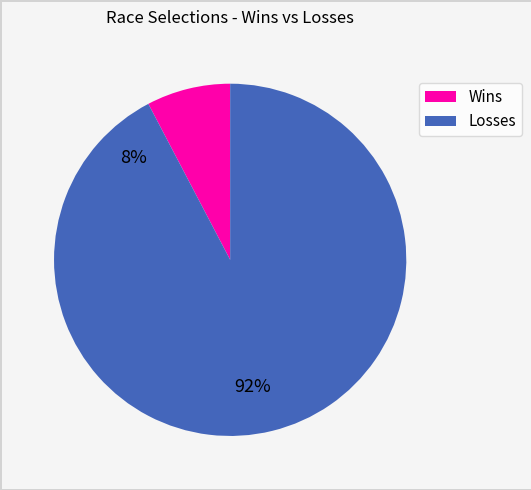

Count the number of slices in the pie.

2